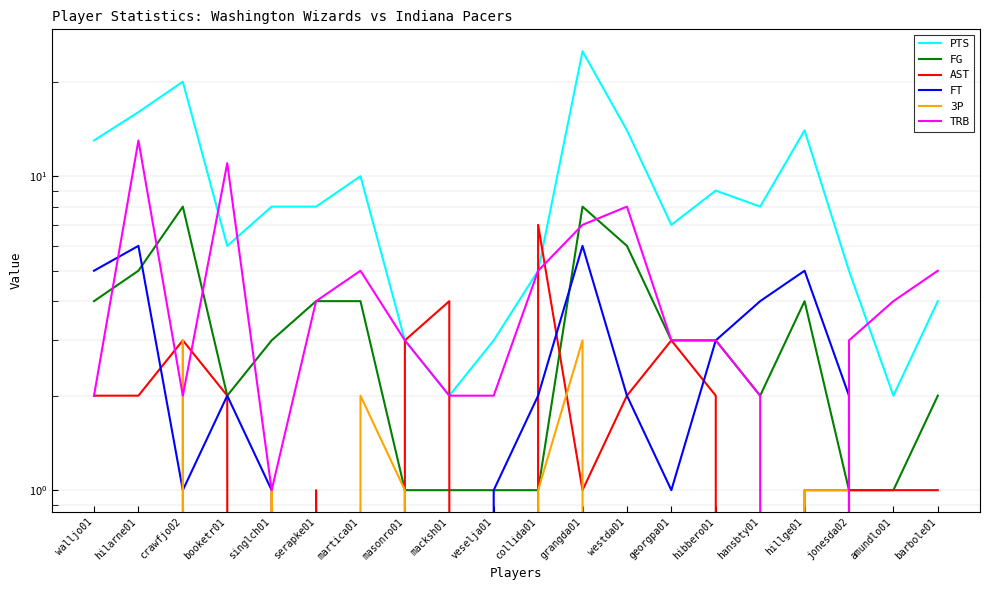

How many times do PTS and AST cross each other?

3